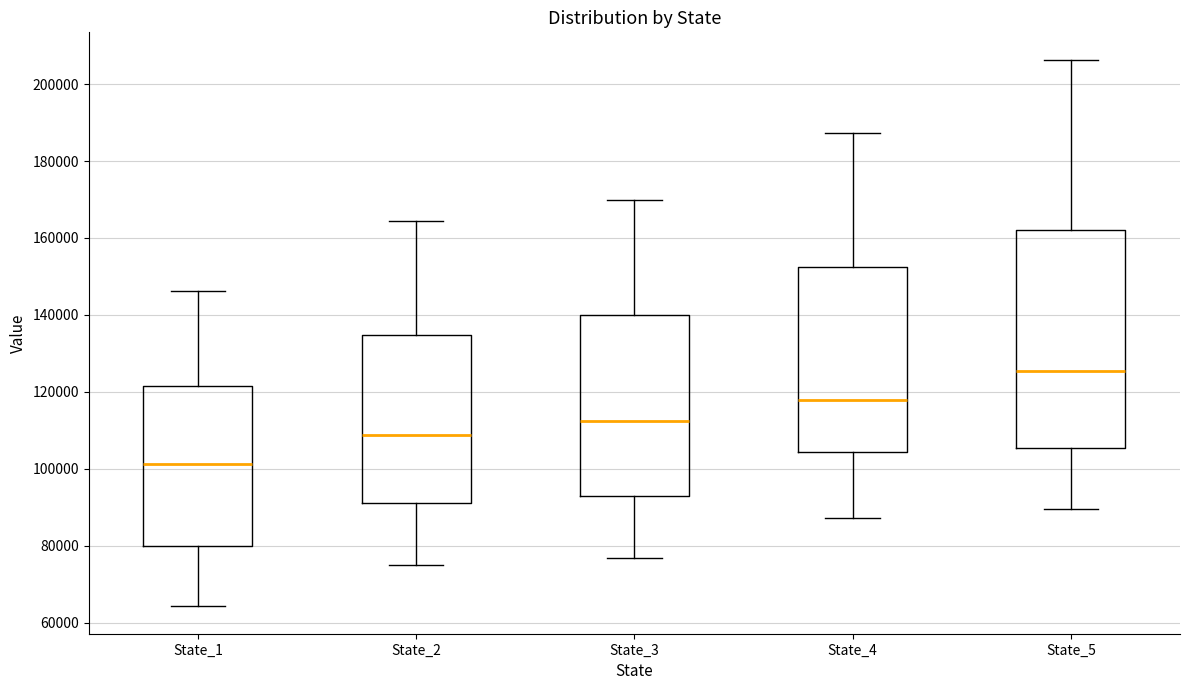

Which box is the tallest, from its lower edge to its upper edge?

State_5